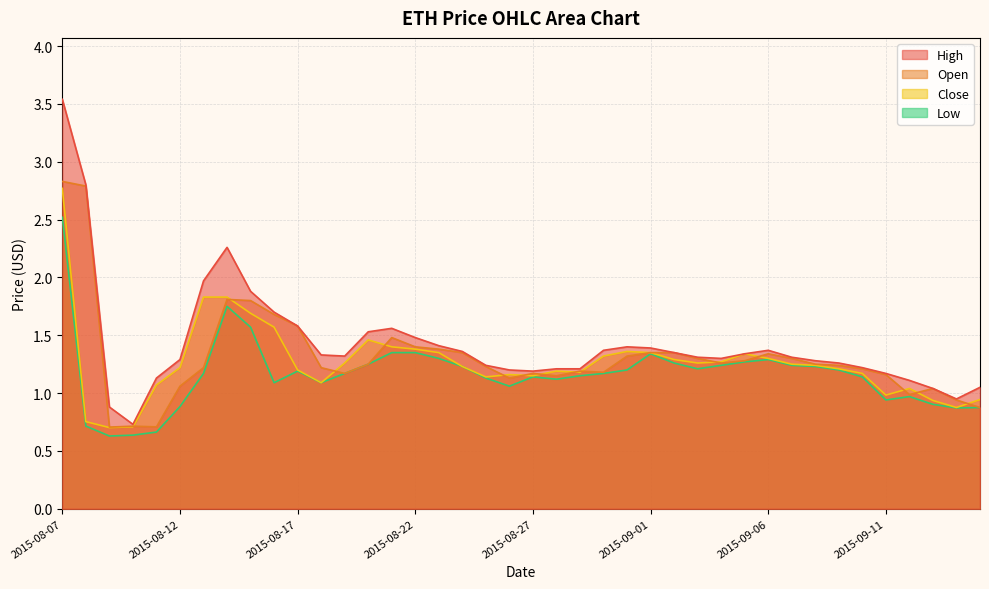

At how many categories does at least one series exceed 2?

3